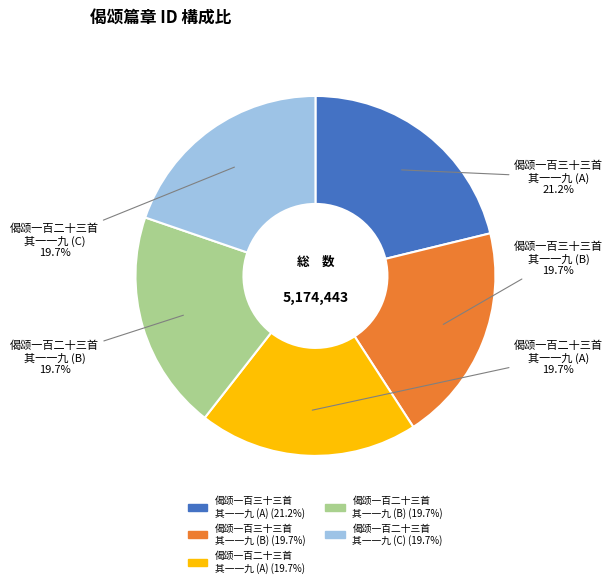

What is the ratio of the value at 偈颂一百二十三首 其一一九 (C) to the value at 偈颂一百三十三首 其一一九 (B)?

1.0